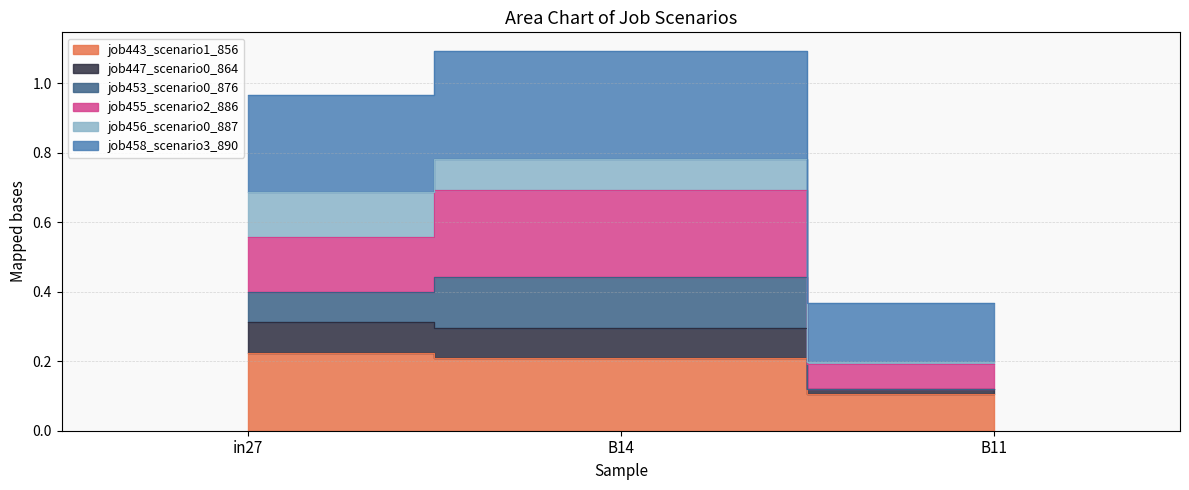

What is the difference between the maximum and second lowest values in the job453_scenario0_876 series?

0.1